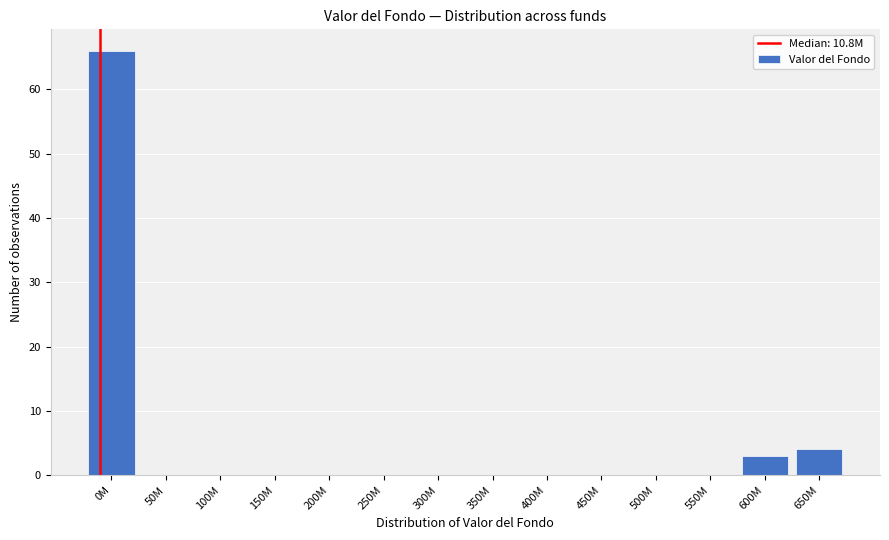

Reading left to right, transcribe all the data shown in this chart.

0M=66	50M=0	100M=0	150M=0	200M=0	250M=0	300M=0	350M=0	400M=0	450M=0	500M=0	550M=0	600M=3	650M=4